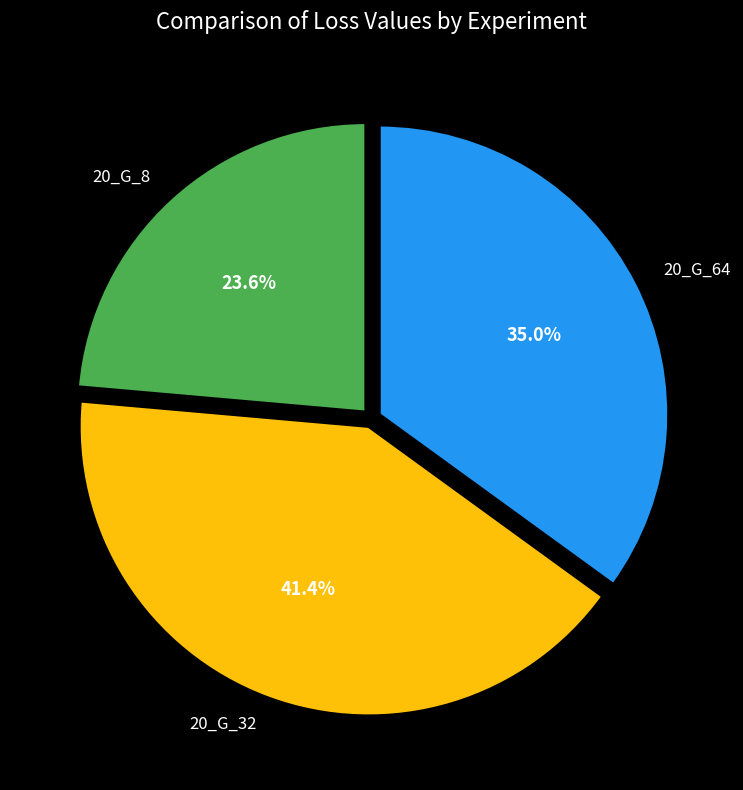

To the nearest percent, what is the difference between the largest and smallest slice percentages?

18%